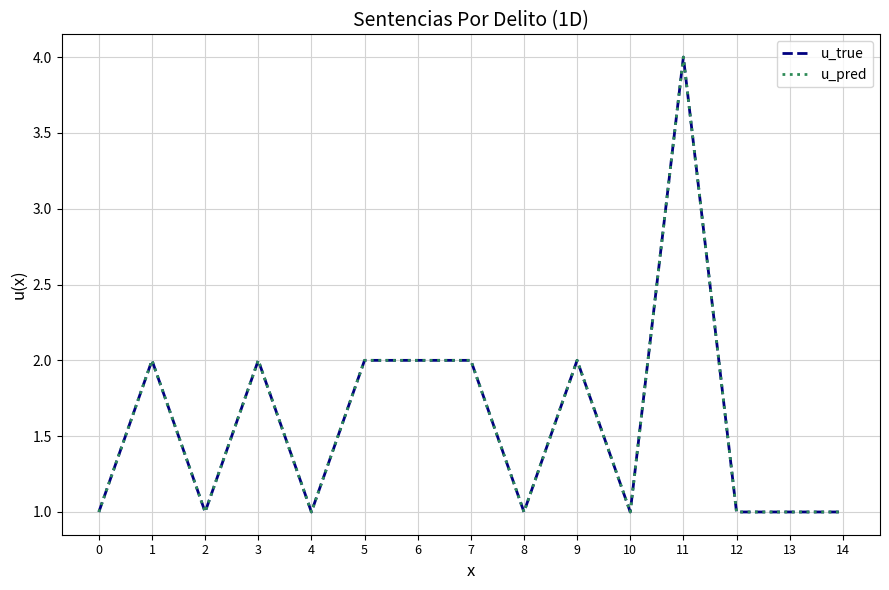

True or false: u_true has more than 2 interior local peaks.

True